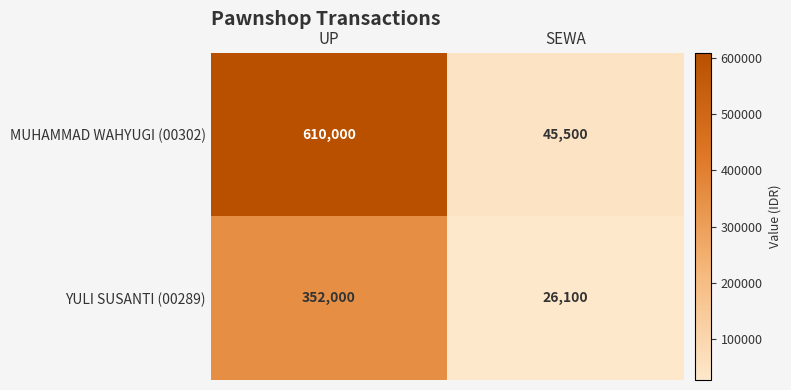

Rank the series at SEWA from lowest to highest value.

YULI SUSANTI (00289), MUHAMMAD WAHYUGI (00302)